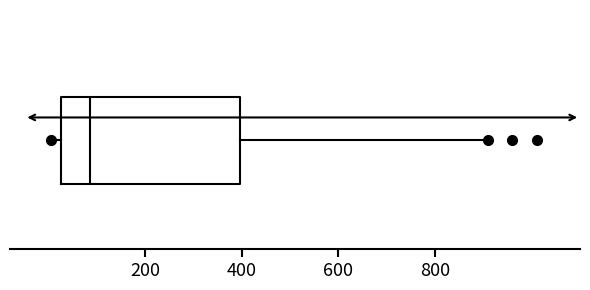

Transcribe this box plot: give where the median line is, the range the box spans, and where the two whiskers end, as read against the x-axis. The values are not printed on the chart, so give them approximately, as read against the axis.

median 80, box 20 to 400, whiskers 0 to 920